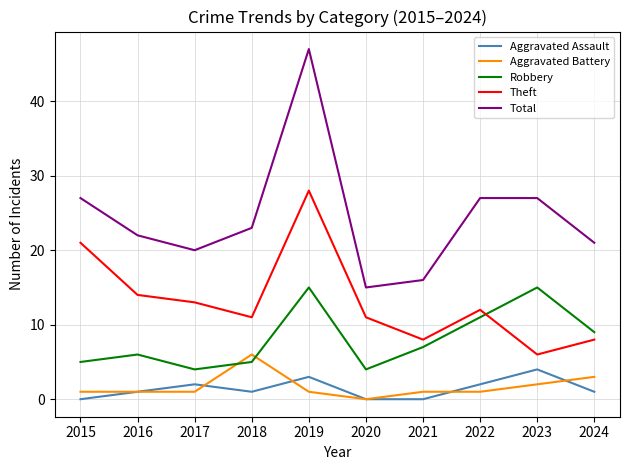

The value of Theft at 2020 is 11. True or false?

True